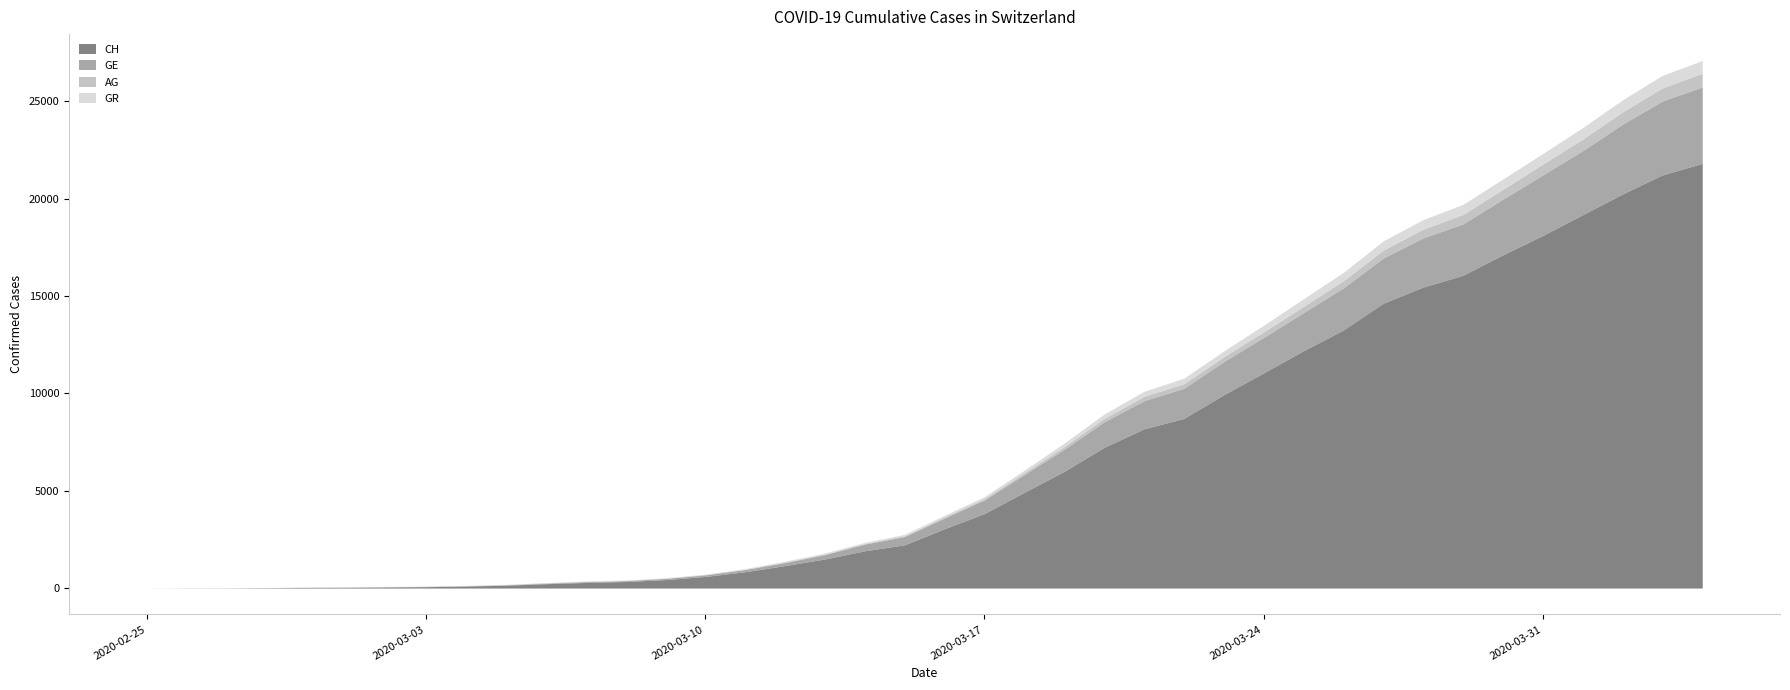

Which has a higher value, 2020-03-09 or 2020-03-20?

2020-03-20